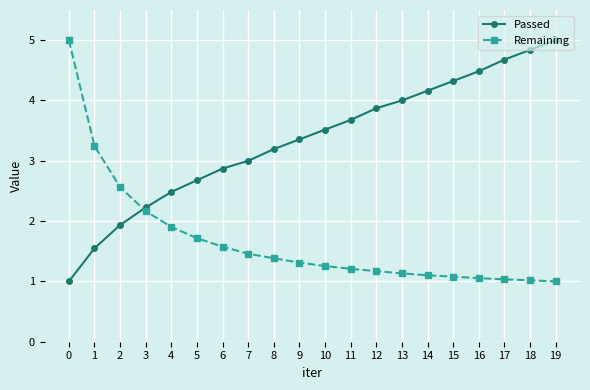

Is this an area chart (filled region under the line)?

No